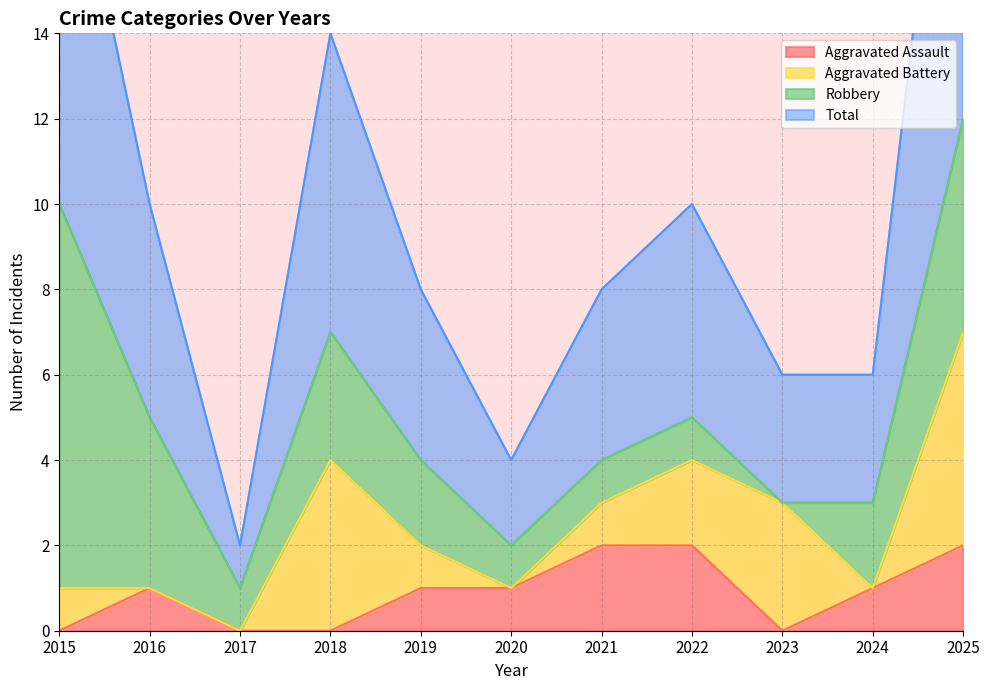

What is the value of the Total point at the 3rd from the left?

1